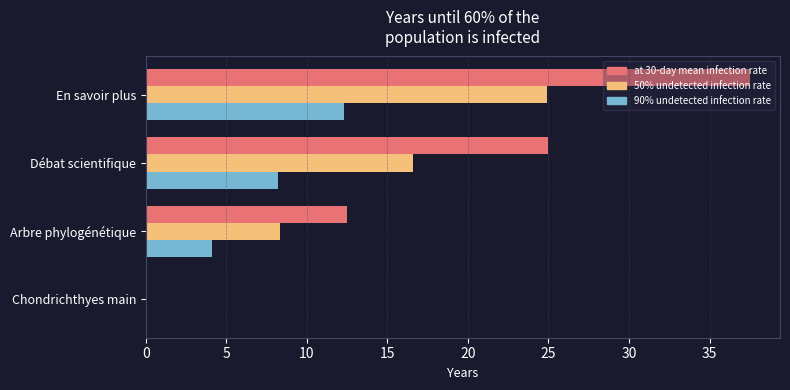

What is the total value across all series at En savoir plus?

74.7